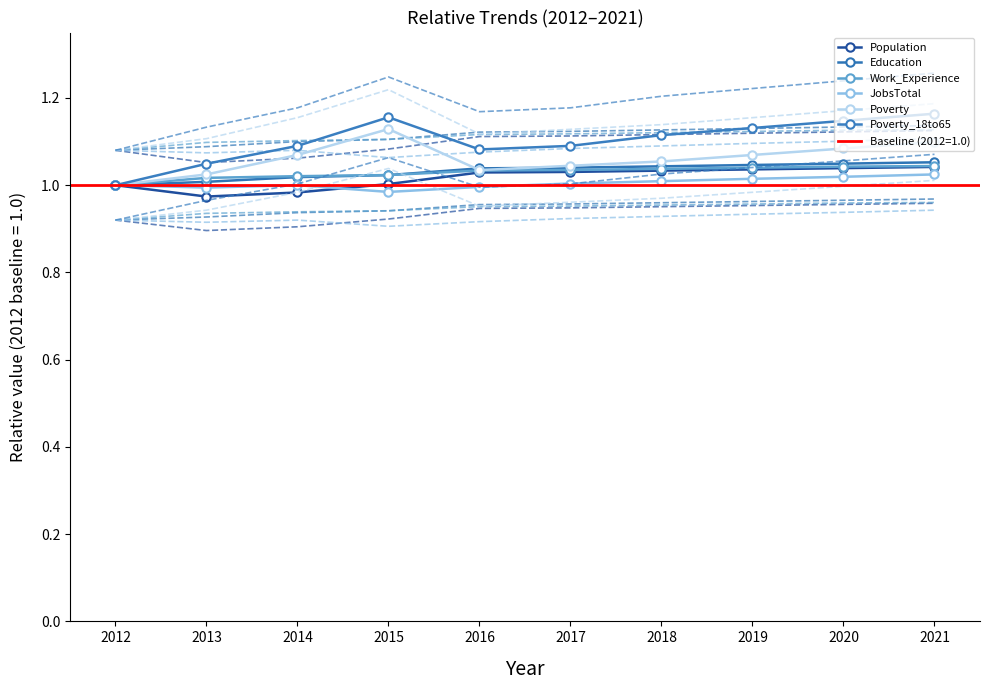

Is this an area chart (filled region under the line)?

No